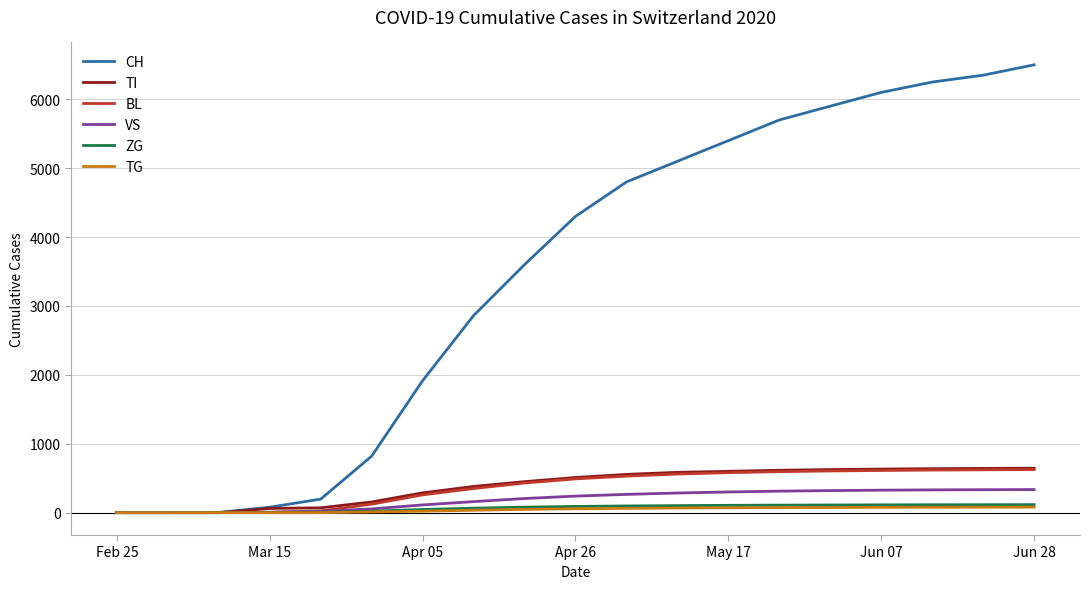

What are all the series names shown in the legend?

CH, TI, BL, VS, ZG, TG